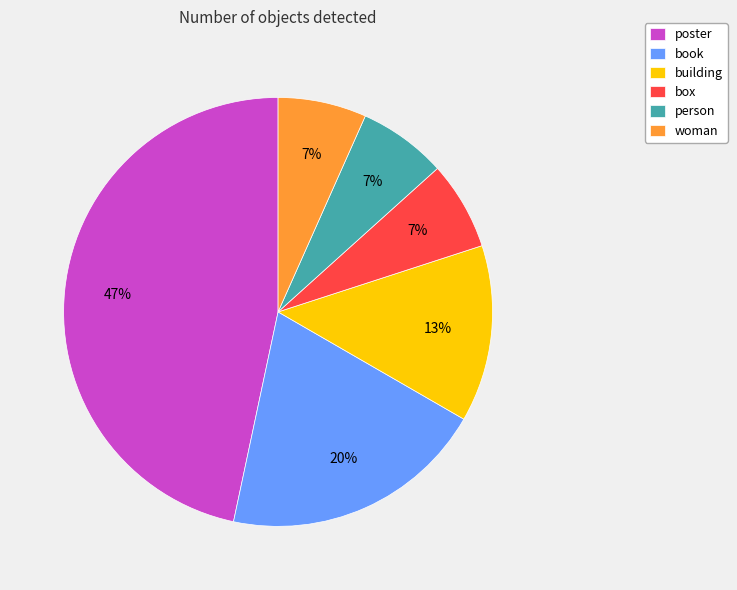

What is the largest slice in the pie chart?

poster